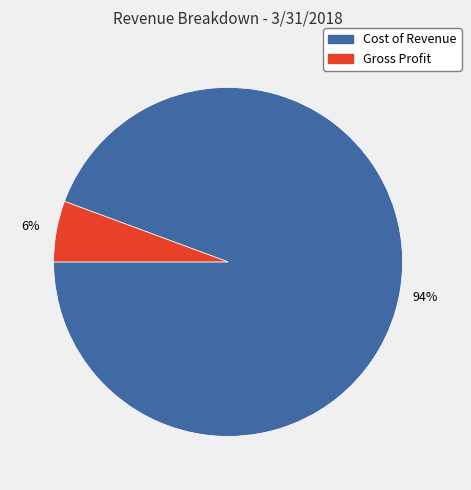

What is the smallest slice in the pie chart?

Gross Profit